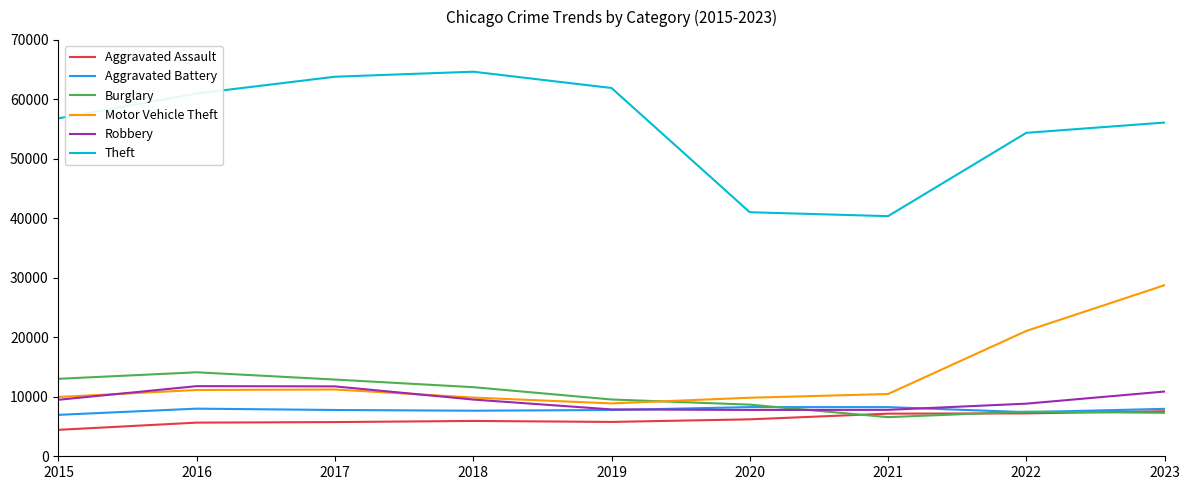

True or false: Aggravated Assault and Motor Vehicle Theft intersect in this chart.

False